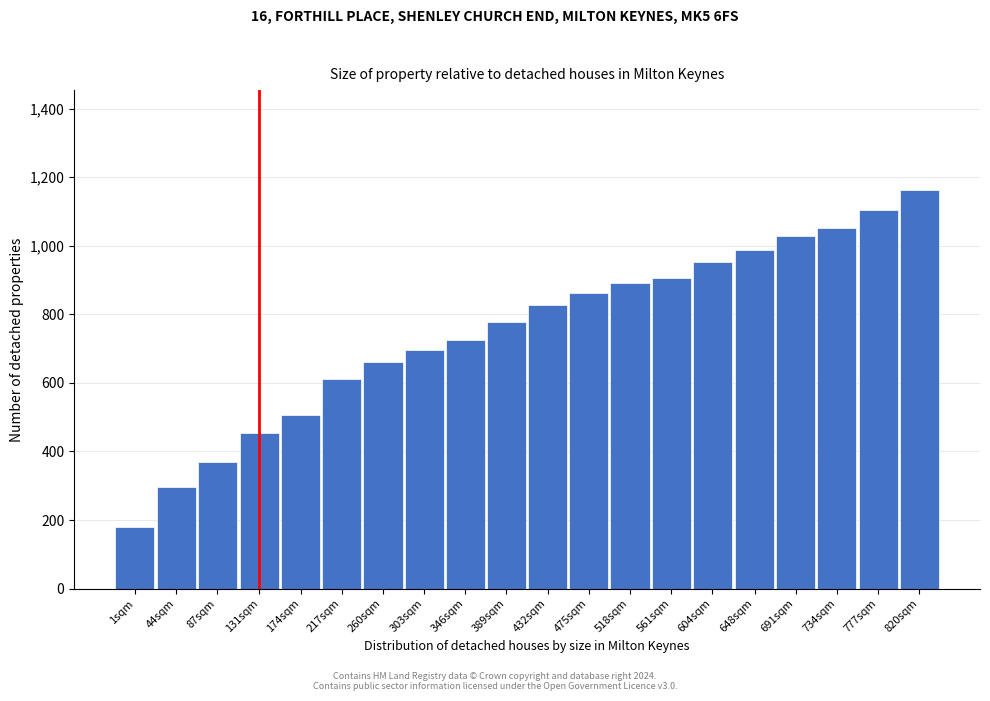

Reading left to right, extract all data points from this chart.

1sqm=181	44sqm=297	87sqm=369	131sqm=453	174sqm=505	217sqm=611	260sqm=661	303sqm=695	346sqm=725	389sqm=779	432sqm=827	475sqm=863	518sqm=891	561sqm=907	604sqm=953	648sqm=987	691sqm=1029	734sqm=1051	777sqm=1105	820sqm=1163